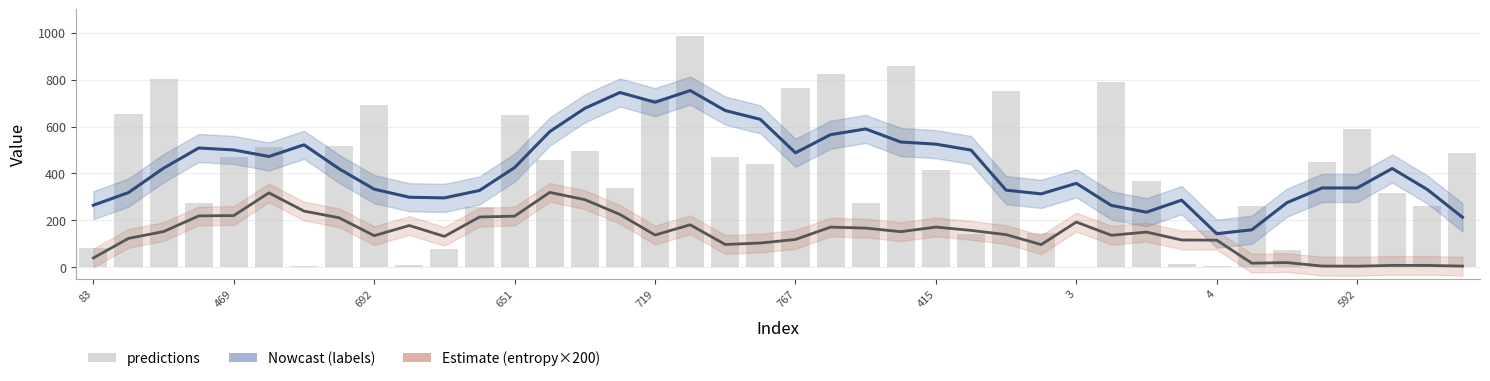

What position from the right is 3?

12